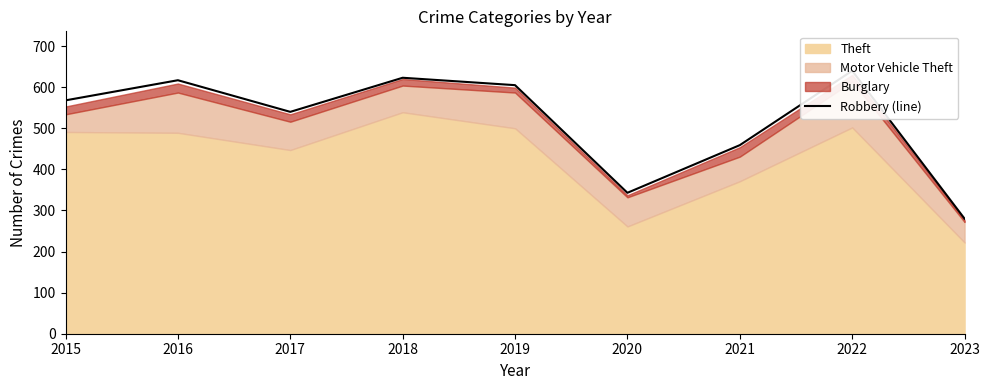

Where is the first local maximum?

2016